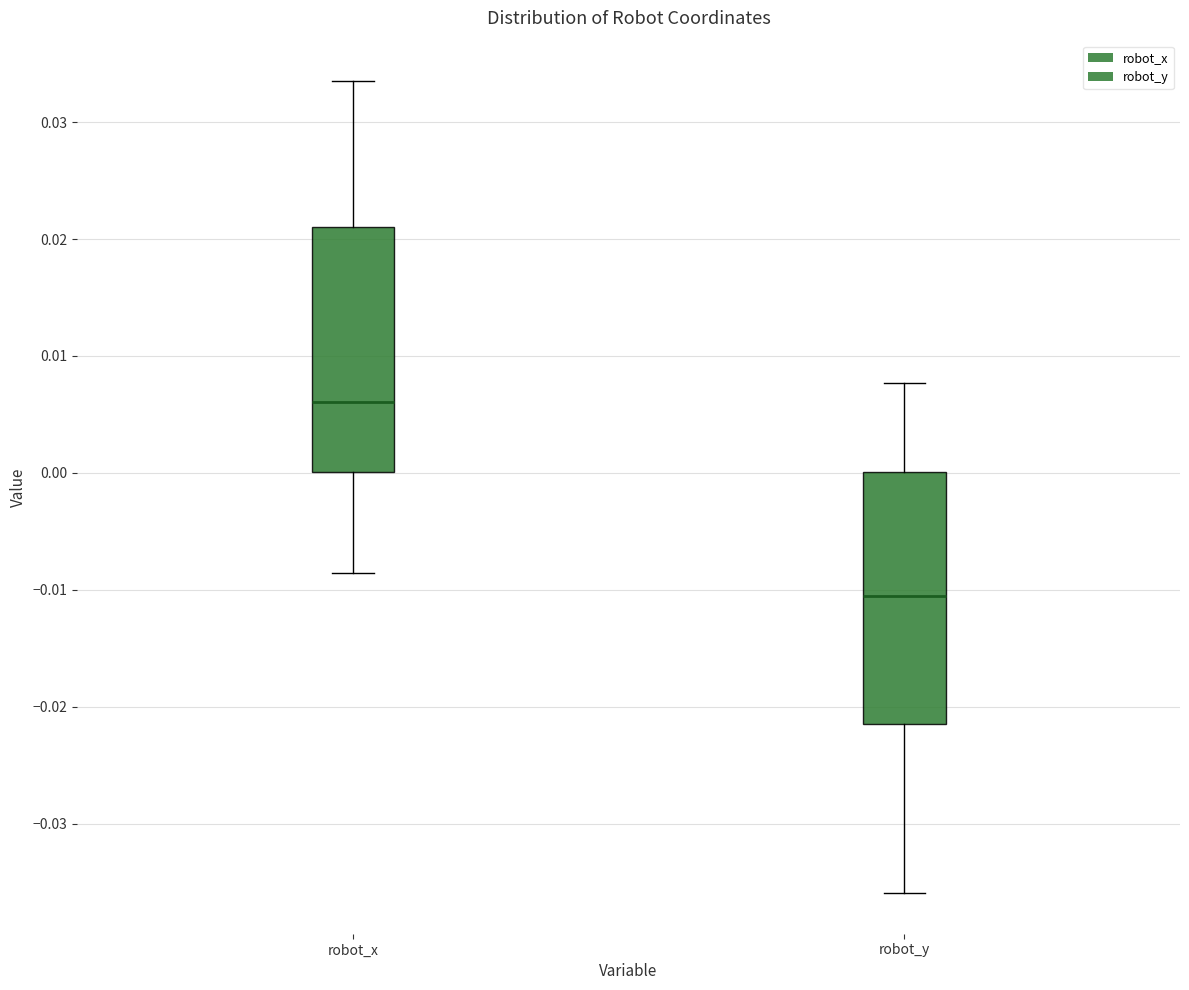

Where does the median line of the box for robot_y sit on the y-axis? The values are not printed on the chart, so give them approximately, as read against the axis.

-0.011